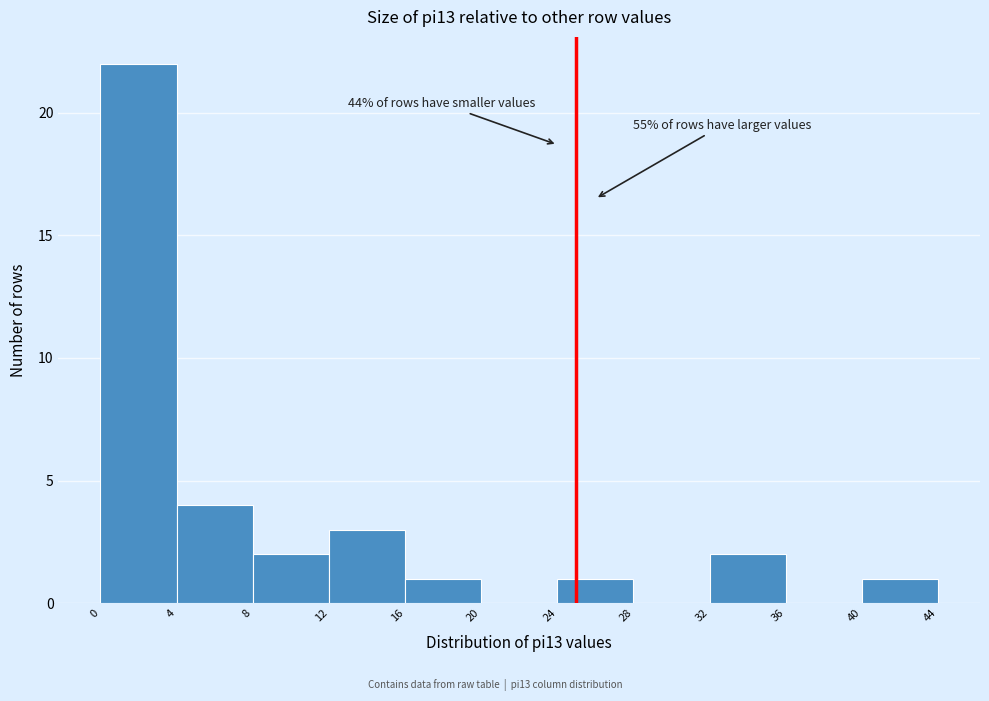

Which range on the x-axis has the tallest bar?

0 to 4